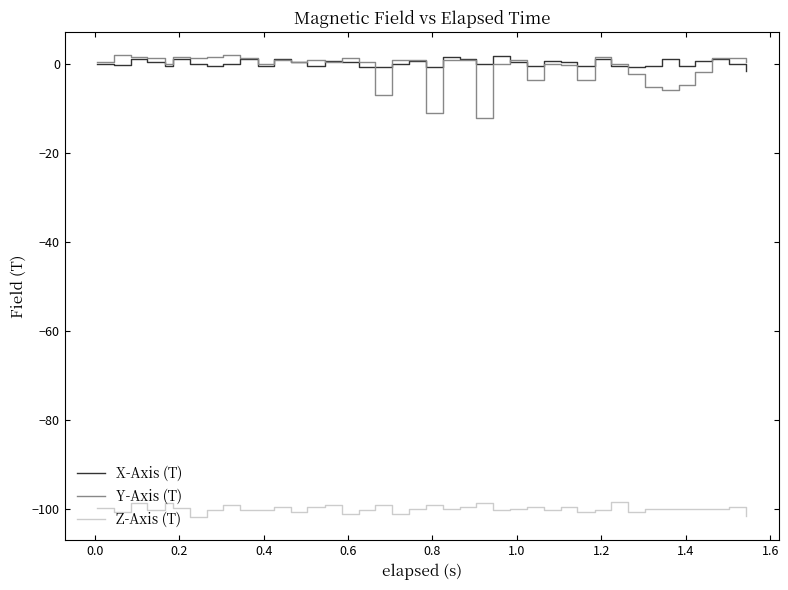

Count the number of categories in the chart.

40